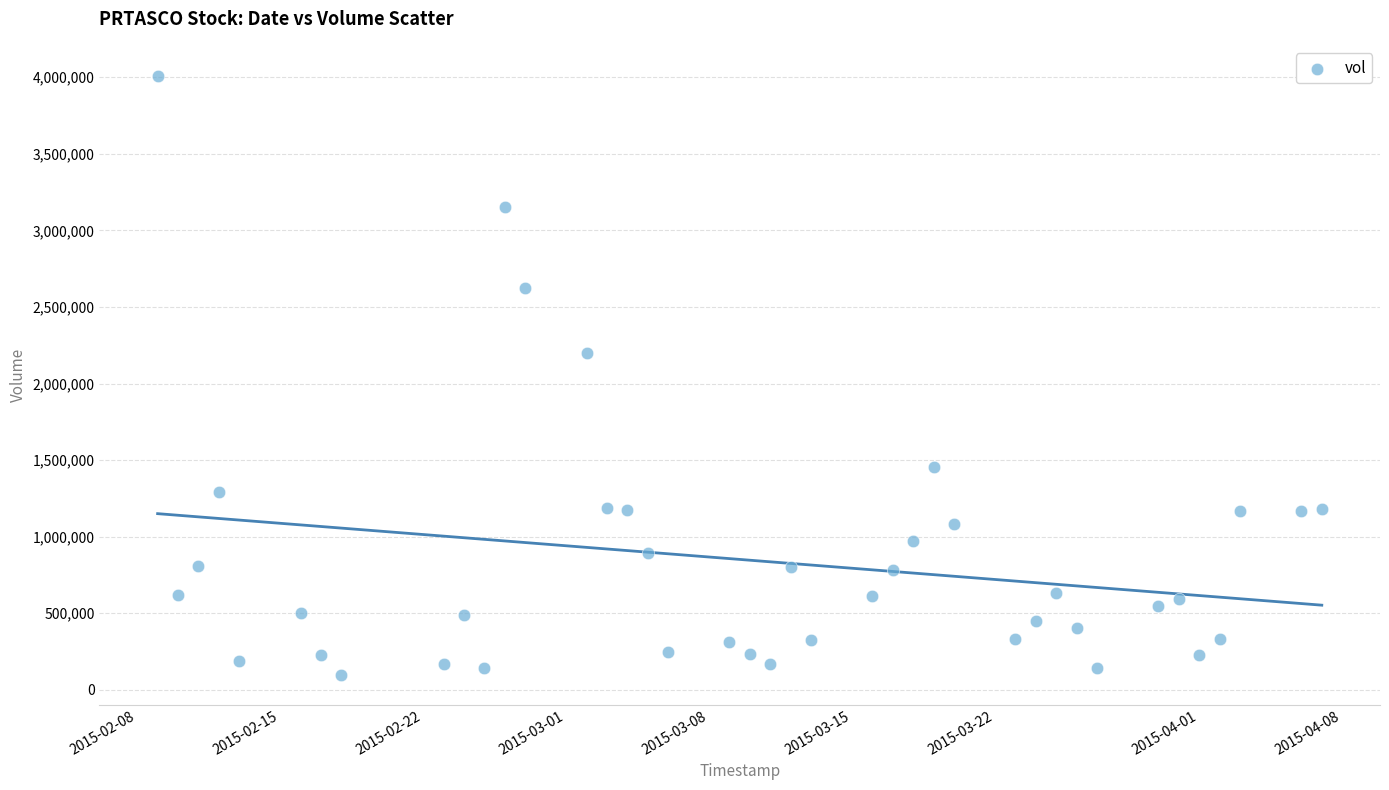

What is the range of X values (max minus min)?

57